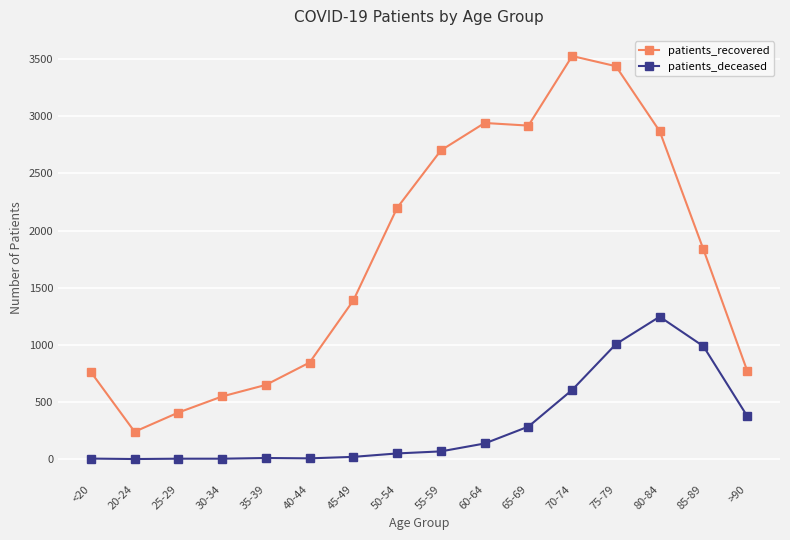

True or false: patients_recovered and patients_deceased intersect in this chart.

False